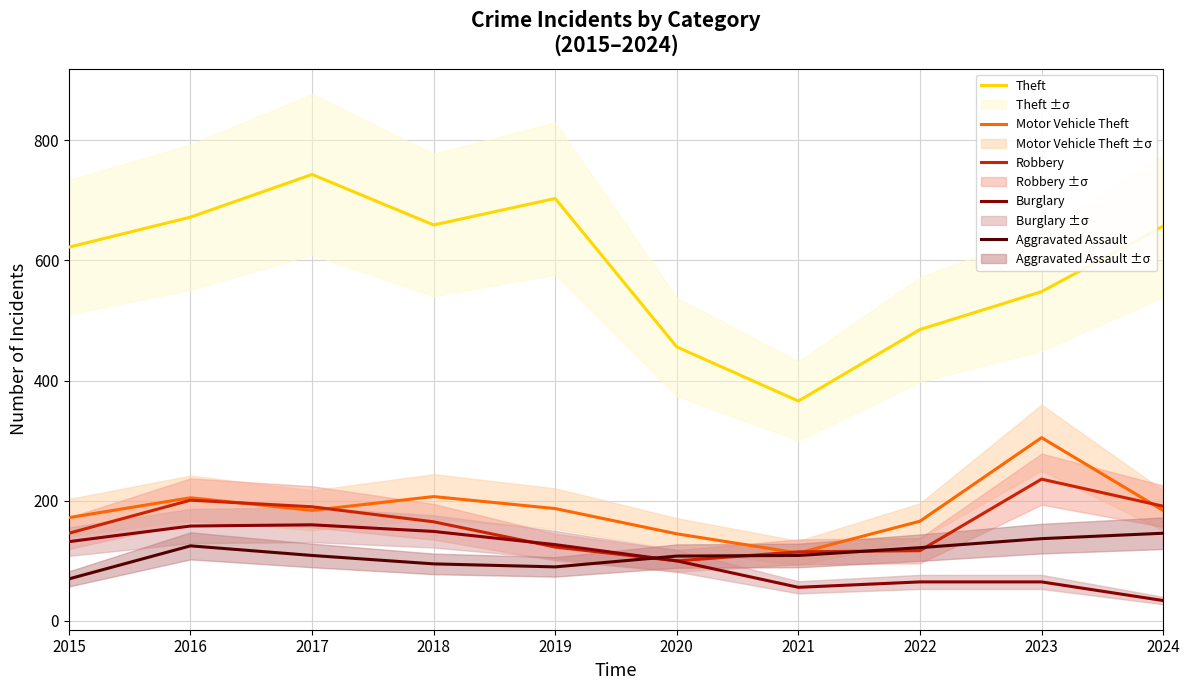

At which category is the sum across all series the highest?

2017